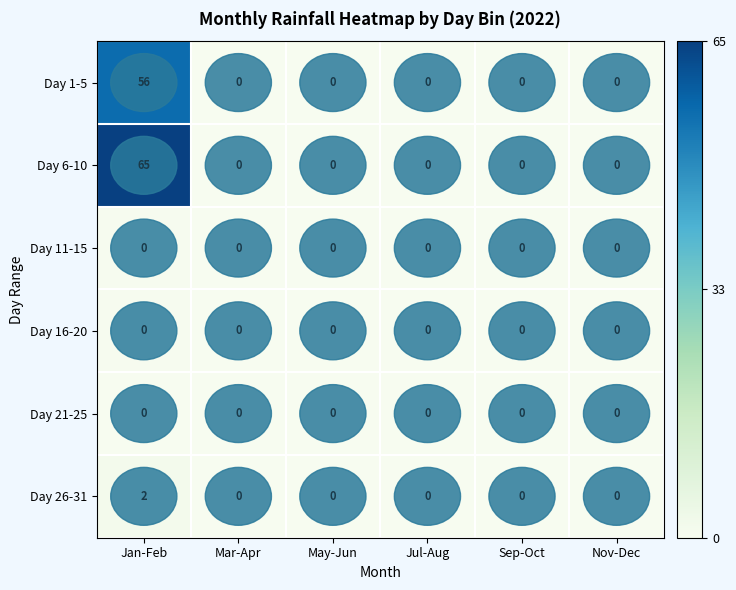

Which series has the widest spread of values?

Day 6-10